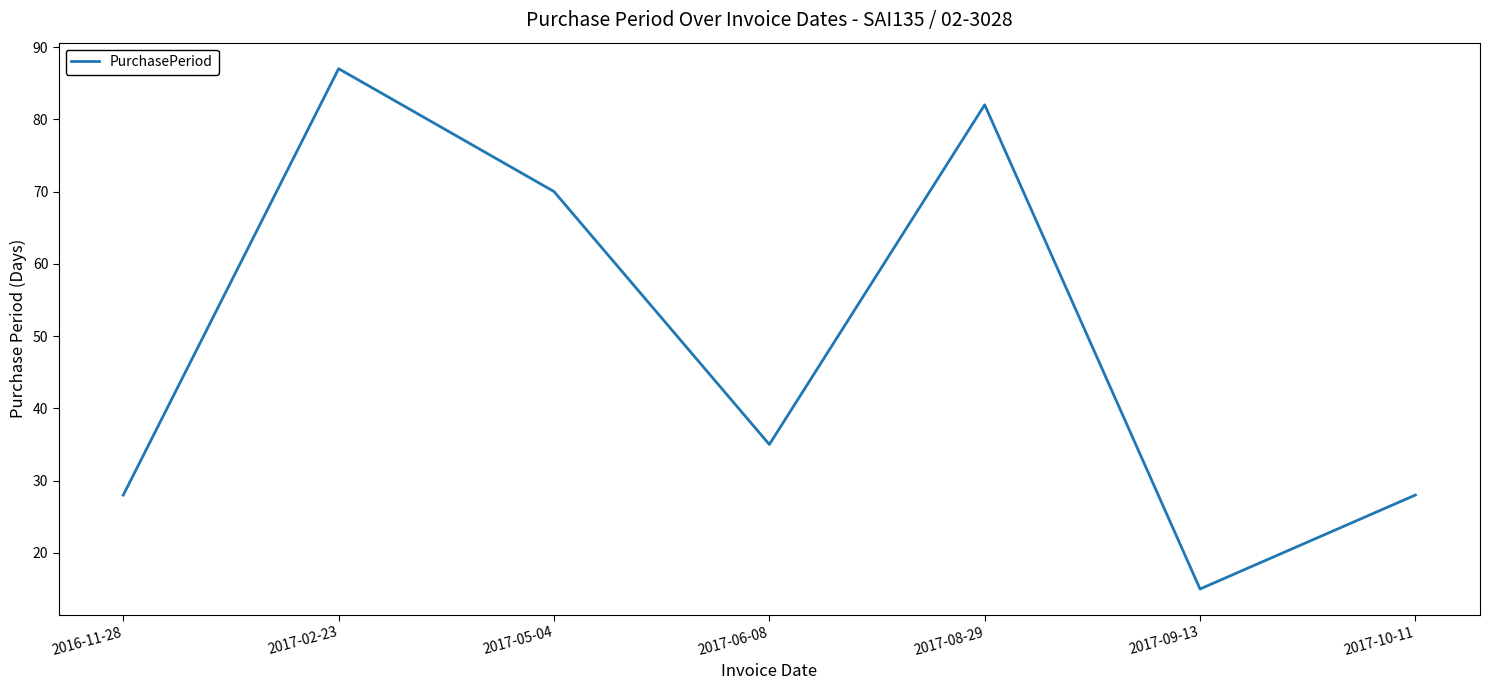

Reading right to left, transcribe all the data shown in this chart.

2017-10-11=28	2017-09-13=15	2017-08-29=82	2017-06-08=35	2017-05-04=70	2017-02-23=87	2016-11-28=28